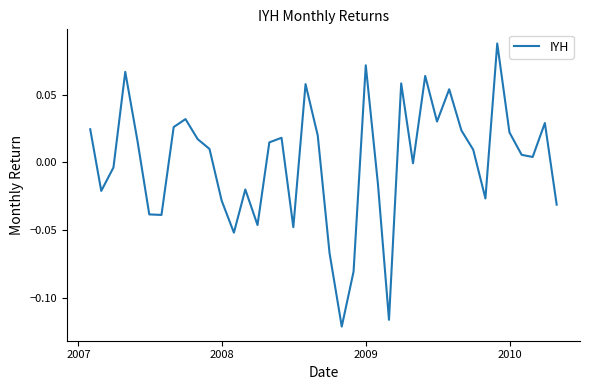

Is this an area chart (filled region under the line)?

No